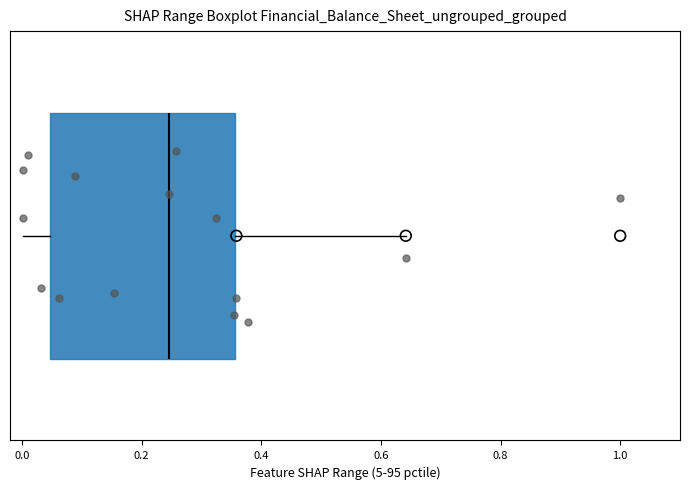

Read this box plot against the x-axis: the position of the median line, the range covered by the box, and the ends of both whiskers. The values are not printed on the chart, so give them approximately, as read against the axis.

median 0.24, box 0.04 to 0.36, whiskers 0.00 to 0.64